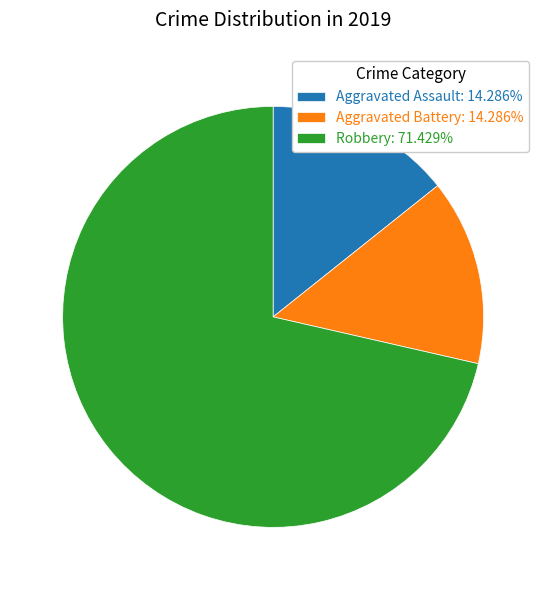

Do Aggravated Battery and Aggravated Assault together represent more than half of the pie?

No